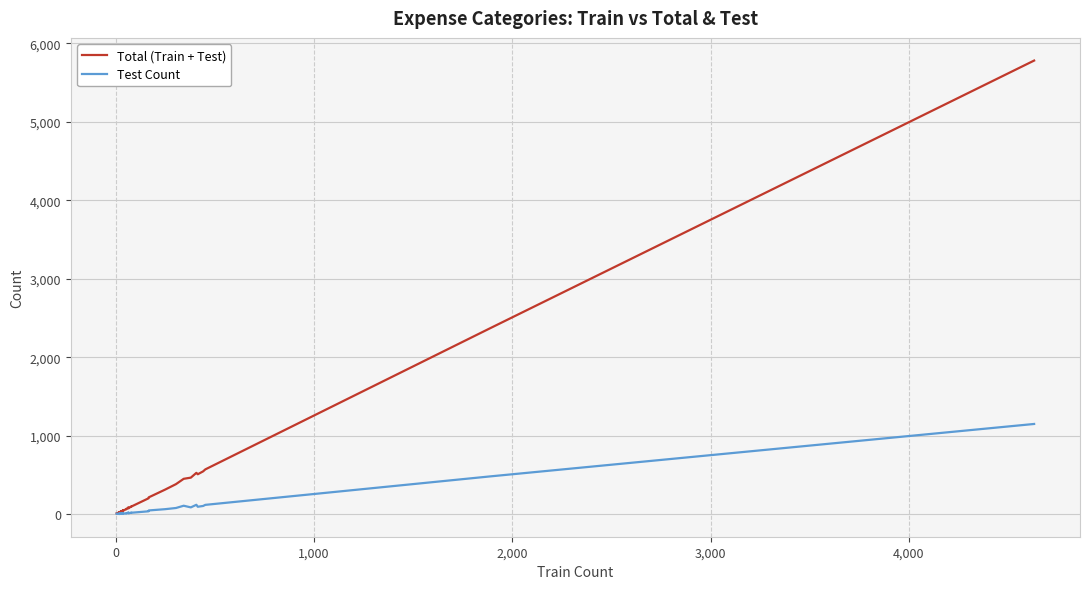

True or false: Total (Train + Test) and Test Count cross at least once.

False